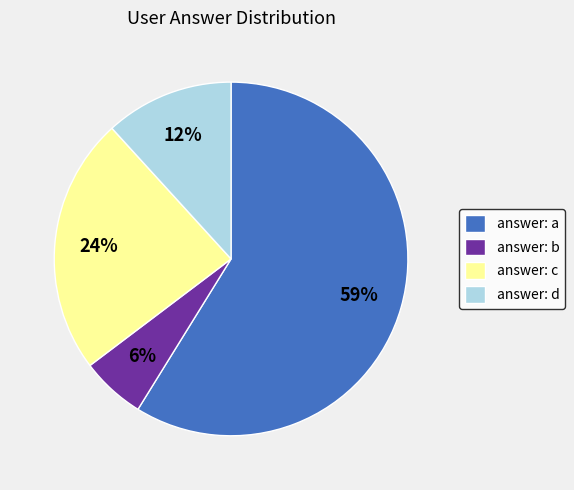

Do answer: d and answer: b together represent more than half of the pie?

No